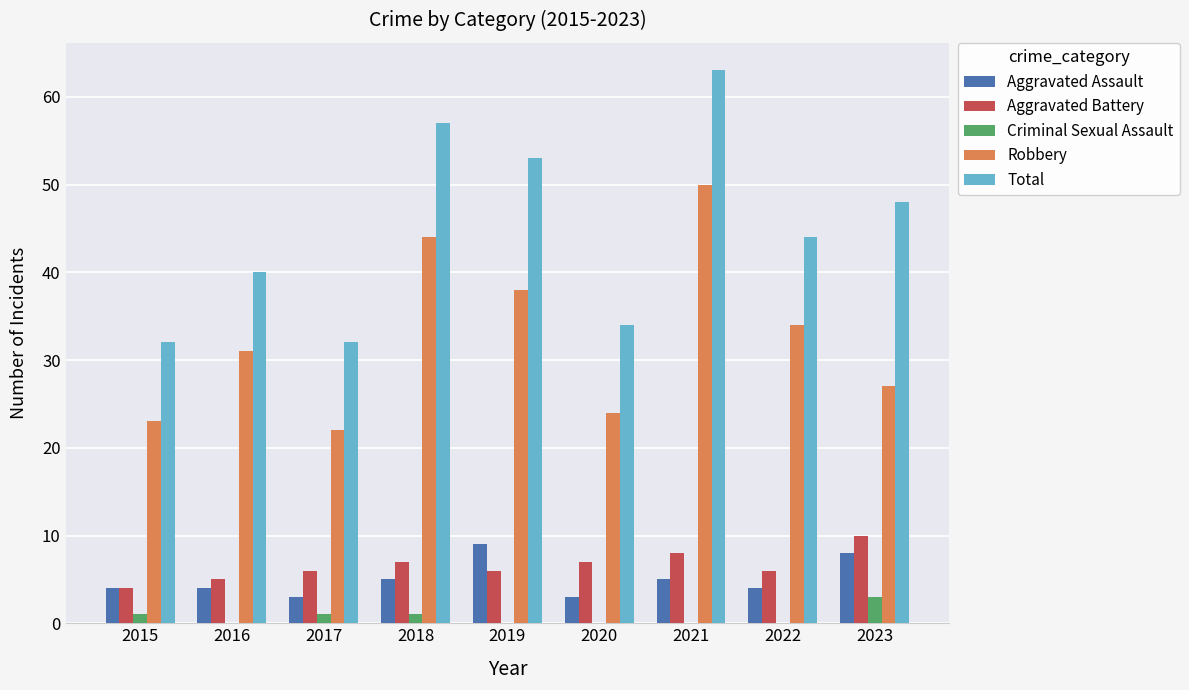

How many data points does each series have?

9